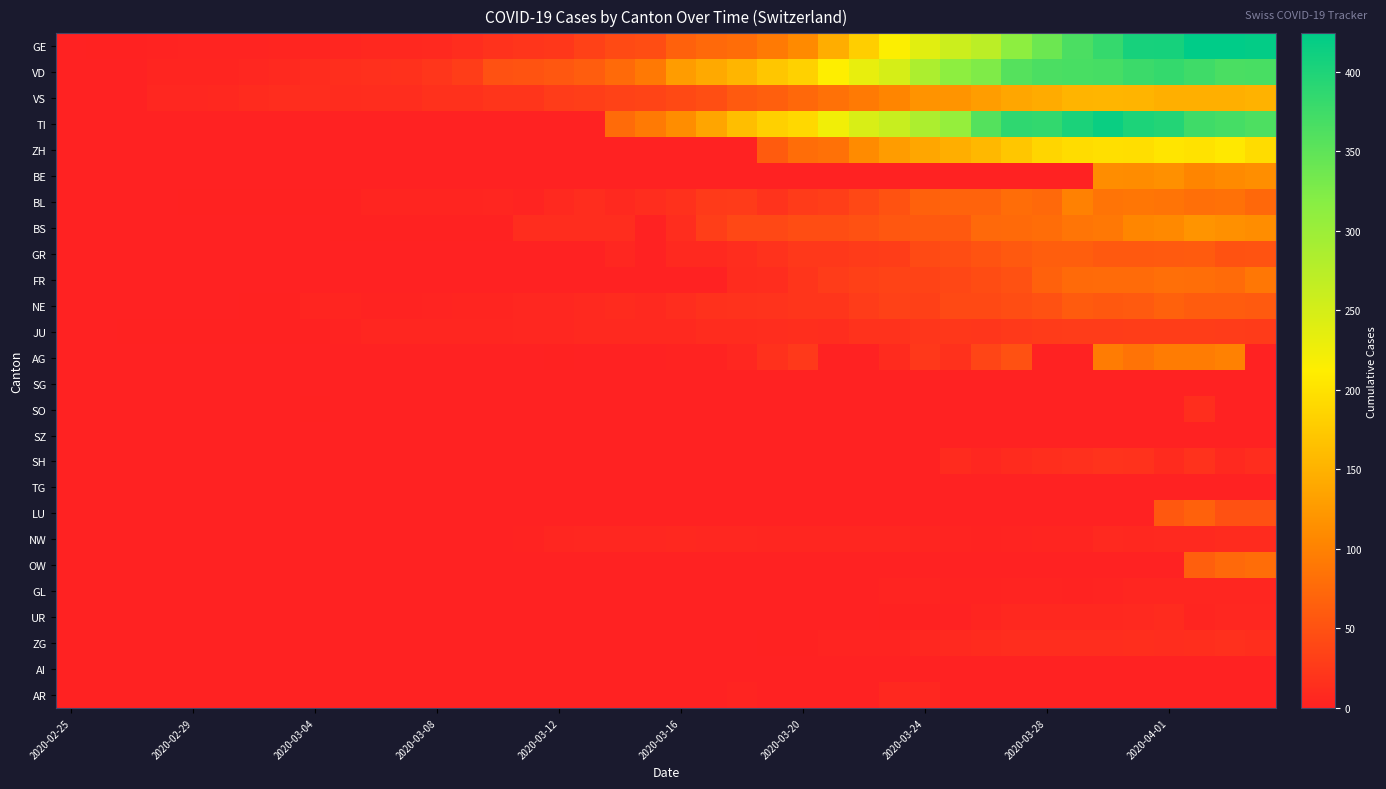

Reading left to right, list all the values displayed in this chart.

GE: 0	1	1	2	3	3	3	4	4	5	7	7	9	13	18	20	23	33	43	46	66	75	78	92	109	145	179	214	238	258	272	313	339	365	382	405	406	424	424	421
VD: 0	0	0	4	4	4	6	8	11	14	15	16	22	29	49	52	56	62	76	91	127	141	154	171	183	212	232	249	285	313	324	357	365	367	369	377	383	374	366	367
VS: 0	0	0	6	6	7	10	12	13	11	12	12	16	17	20	21	28	30	34	36	42	47	59	64	73	83	92	104	118	119	129	138	143	153	154	153	147	147	147	150
TI: 0	0	0	0	0	0	0	0	0	0	0	0	0	0	0	0	0	0	77	92	112	137	163	182	190	224	246	261	285	306	358	386	385	402	415	401	396	374	370	363
ZH: 0	0	0	0	0	0	0	0	0	0	0	0	0	0	0	0	0	0	0	0	0	0	0	60	78	83	110	127	138	146	156	171	187	194	197	196	203	200	207	194
BE: 0	0	0	0	0	0	0	0	0	0	0	0	0	0	0	0	0	0	0	0	0	0	0	0	0	0	0	0	0	0	0	0	0	0	112	111	115	104	109	113
BL: 0	0	0	0	1	1	1	1	1	1	4	4	4	4	5	3	9	12	8	12	17	26	27	19	27	30	40	51	66	68	68	79	75	99	86	88	86	81	82	73
BS: 0	0	0	0	0	0	0	0	0	1	1	1	1	1	1	13	13	13	13	0	13	30	40	40	45	46	50	56	58	58	74	76	79	87	90	105	108	119	115	112
GR: 0	0	0	0	0	0	0	0	0	0	0	0	0	0	0	0	0	0	6	0	9	9	13	18	24	24	27	29	43	45	52	58	63	63	58	58	59	60	51	52
FR: 0	0	0	0	0	0	0	0	0	0	0	0	0	0	0	0	0	0	0	0	0	0	11	12	20	28	32	35	35	39	44	50	67	76	77	77	81	80	77	89
NE: 0	0	0	0	0	0	1	1	4	4	2	2	3	4	4	6	6	9	10	9	13	16	18	19	21	20	28	33	32	41	42	45	50	60	57	59	66	61	61	59
JU: 0	0	1	1	1	1	1	1	1	2	5	5	5	5	5	6	6	8	8	9	9	11	11	12	14	13	18	18	22	23	22	25	27	28	28	29	29	29	28	27
AG: 0	0	0	0	0	0	0	0	0	0	0	0	0	0	0	0	1	0	0	0	2	2	6	17	25	0	0	10	24	16	38	50	0	0	94	85	94	94	100	0
SG: 0	0	0	0	0	0	0	0	0	0	0	0	0	0	0	0	0	0	0	0	0	0	0	0	0	0	0	0	0	0	0	0	0	0	0	0	0	0	0	0
SO: 0	0	0	0	0	0	0	0	1	0	0	0	0	0	0	0	0	0	0	0	0	0	0	0	0	0	0	0	0	0	0	0	0	0	0	0	0	14	0	0
SZ: 0	0	0	0	0	0	0	0	0	0	0	0	0	0	0	0	0	0	0	0	0	0	0	0	0	0	0	0	0	0	0	0	0	0	0	0	0	0	0	0
SH: 0	0	0	0	0	0	0	0	0	0	0	0	0	0	0	0	0	0	0	0	0	0	0	0	0	0	0	0	0	10	6	10	14	15	19	18	10	18	9	12
TG: 0	0	0	0	0	0	0	0	0	0	0	0	0	0	0	0	0	0	0	0	0	0	0	0	0	0	0	0	0	0	0	0	0	0	0	0	0	0	0	0
LU: 0	0	0	0	0	0	0	0	0	0	0	0	0	0	0	0	0	0	0	0	0	0	0	0	0	0	0	0	0	0	0	0	0	0	0	0	57	66	49	49
NW: 0	0	0	0	0	0	0	0	0	0	0	0	0	0	0	2	5	6	6	6	7	6	6	5	5	5	5	5	4	3	2	3	4	4	8	7	9	9	10	10
OW: 0	0	0	0	0	0	0	0	0	0	0	0	0	0	0	0	0	0	0	0	0	0	0	0	0	0	0	0	0	0	0	0	0	0	0	0	0	64	75	79
GL: 0	0	0	0	0	0	0	0	0	0	0	0	0	0	0	0	0	0	0	0	0	0	0	0	0	0	0	3	3	2	2	3	3	2	3	5	5	5	5	5
UR: 0	0	0	0	0	0	0	0	0	0	0	0	0	0	0	0	0	0	0	0	0	0	0	0	0	0	0	1	1	0	4	7	7	7	7	9	10	4	6	6
ZG: 0	0	0	0	0	0	0	0	0	0	0	0	0	0	0	0	0	0	0	0	0	0	0	1	1	3	3	3	6	9	10	12	12	12	13	14	13	14	15	14
AI: 0	0	0	0	0	0	0	0	0	0	0	0	0	0	0	0	0	0	0	0	0	0	0	0	0	0	0	0	0	0	0	0	0	0	0	0	0	0	0	0
AR: 0	0	0	0	0	0	0	0	0	0	0	0	0	0	0	0	0	0	0	0	0	0	3	0	0	0	0	7	6	0	0	0	0	0	0	0	0	0	0	0